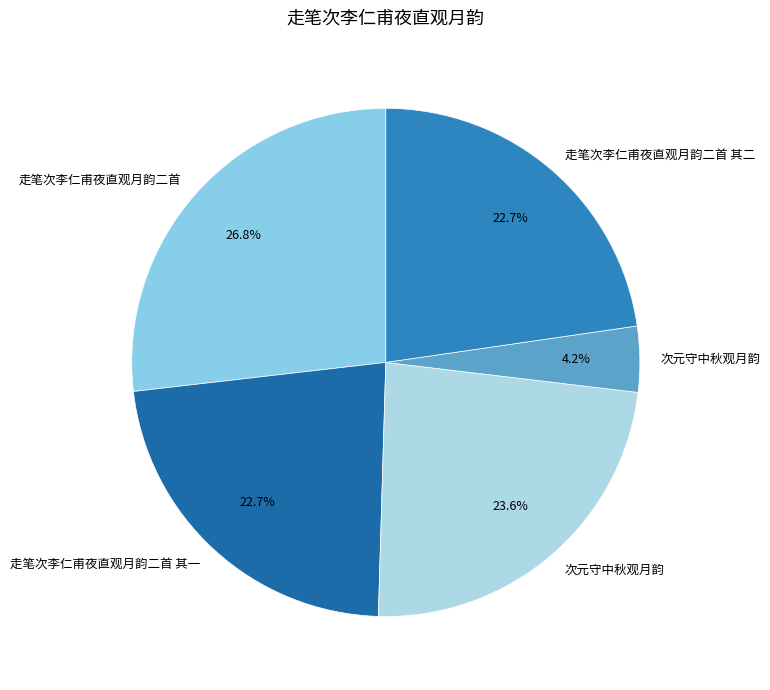

How many segments does this pie chart have?

5